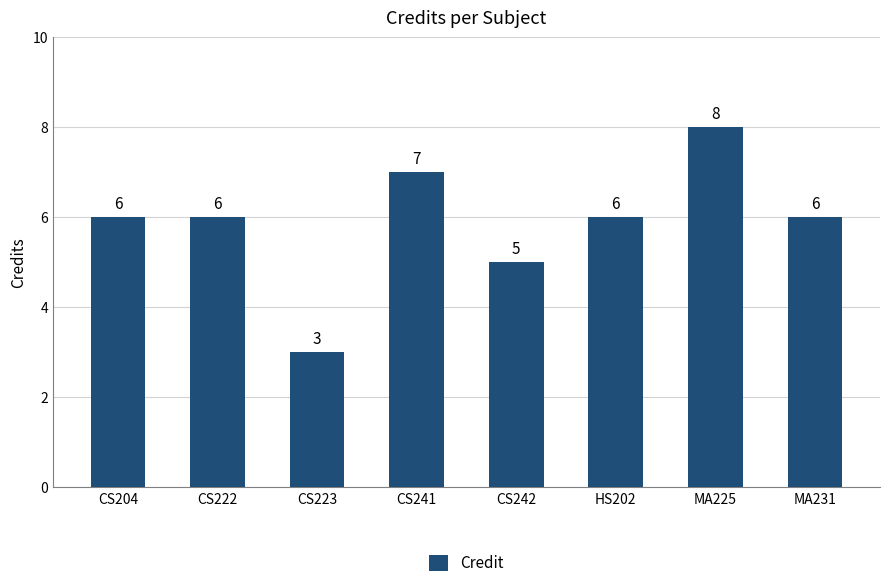

What is the ratio of the value at CS223 to the value at CS222?

0.5